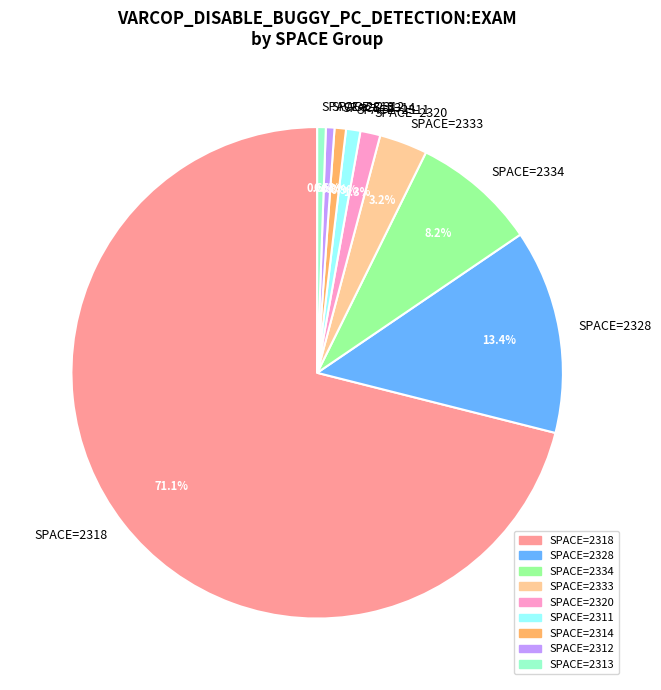

How many slices are in this pie chart?

9